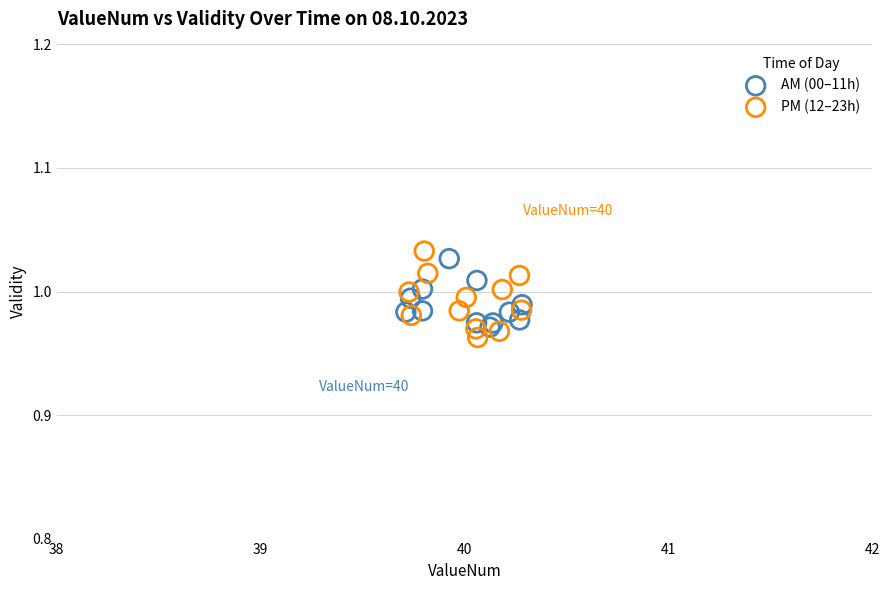

Which series reaches the maximum Y coordinate?

PM (12–23h)